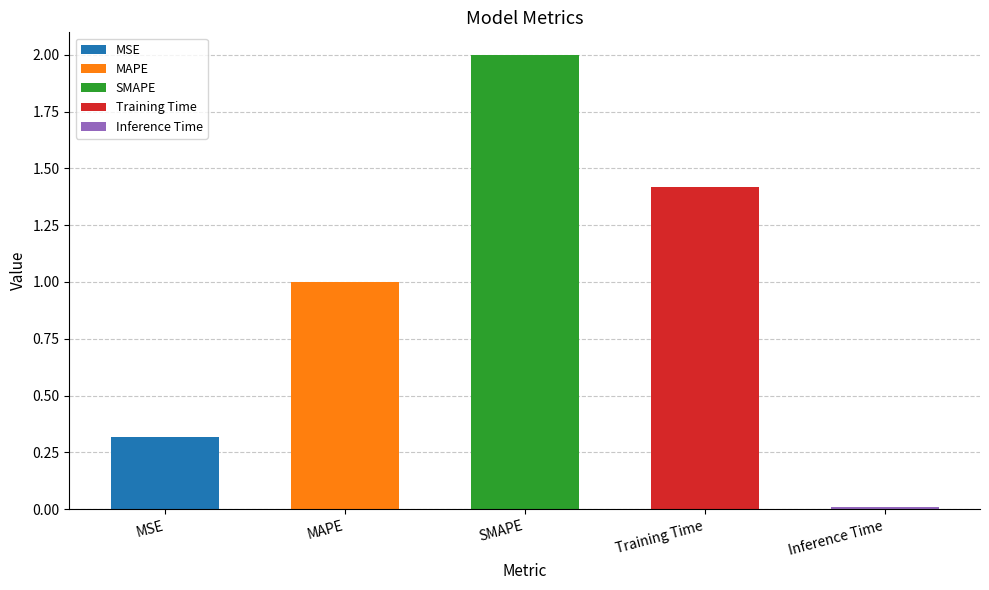

How many bars are there in total?

5